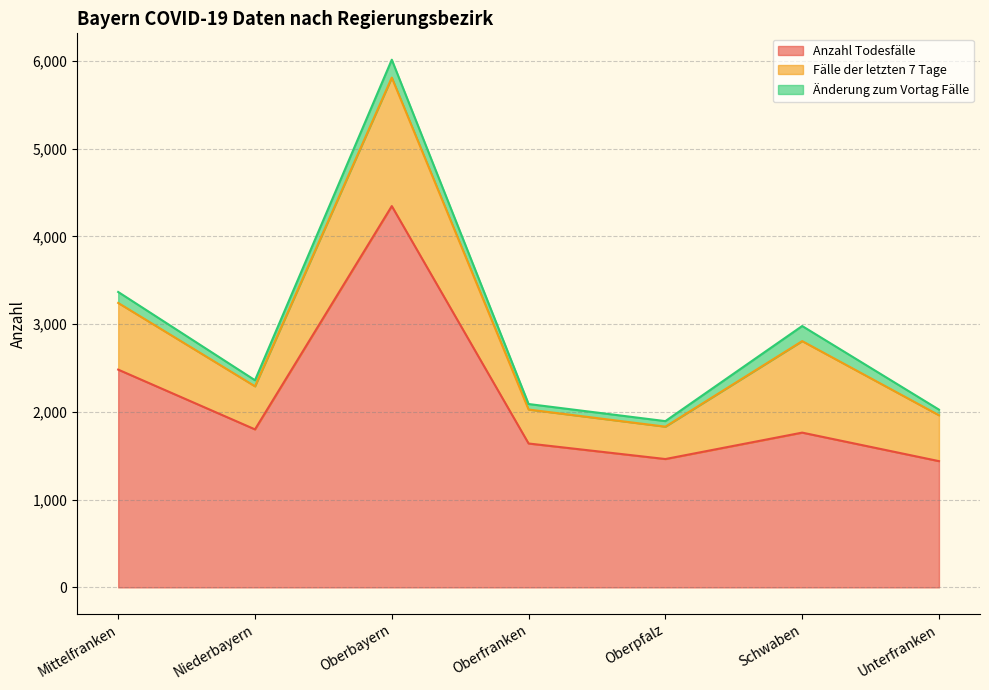

At which category does the chart reach its peak across all series?

Oberbayern